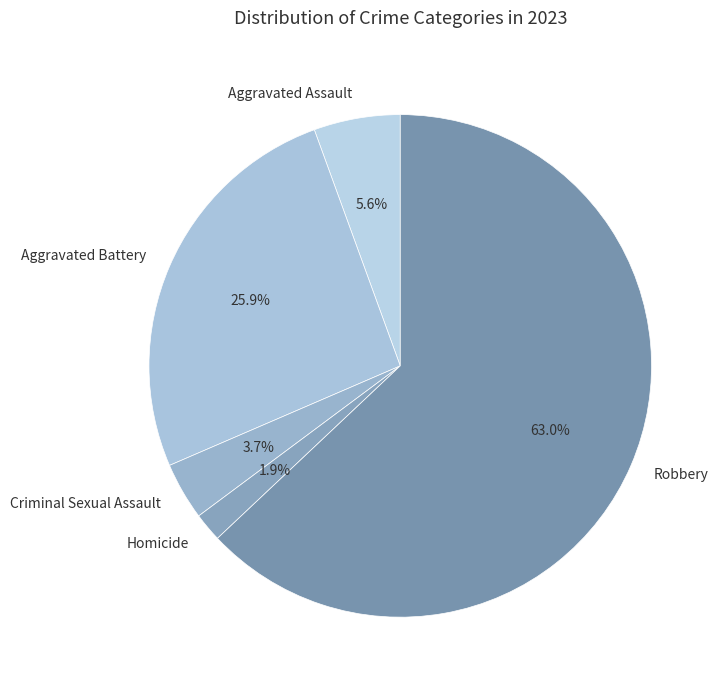

Which slice is the smallest?

Homicide